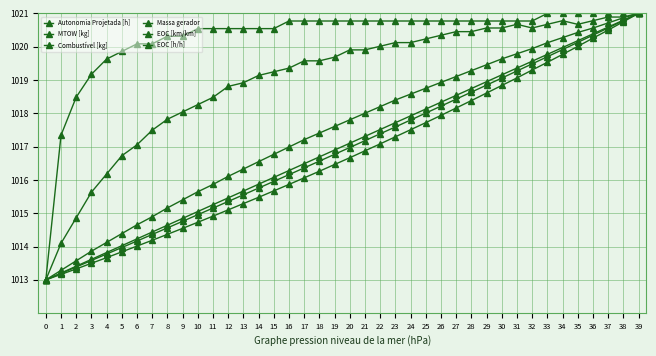

At which category does the chart reach its peak across all series?

39